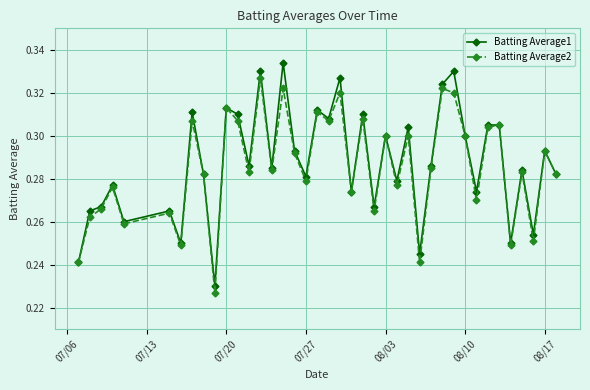

True or false: Batting Average2 has more than 2 points higher than both neighbors.

True